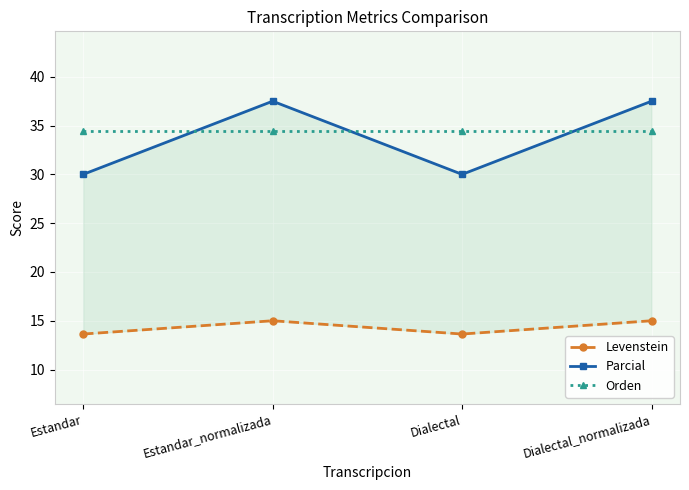

Which series has the largest total across all categories?

Orden